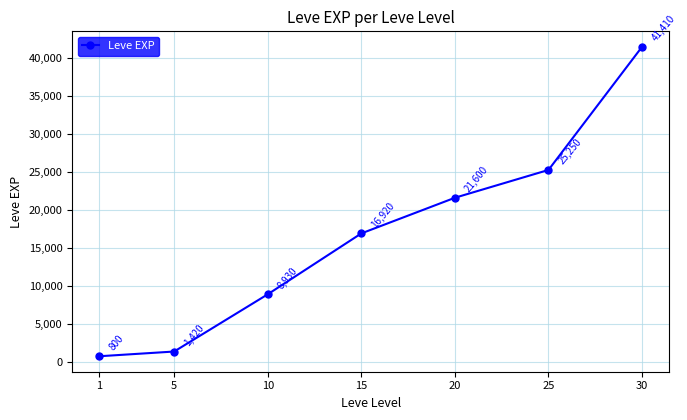

The chart shows a value of 1420 at 5. True or false?

True